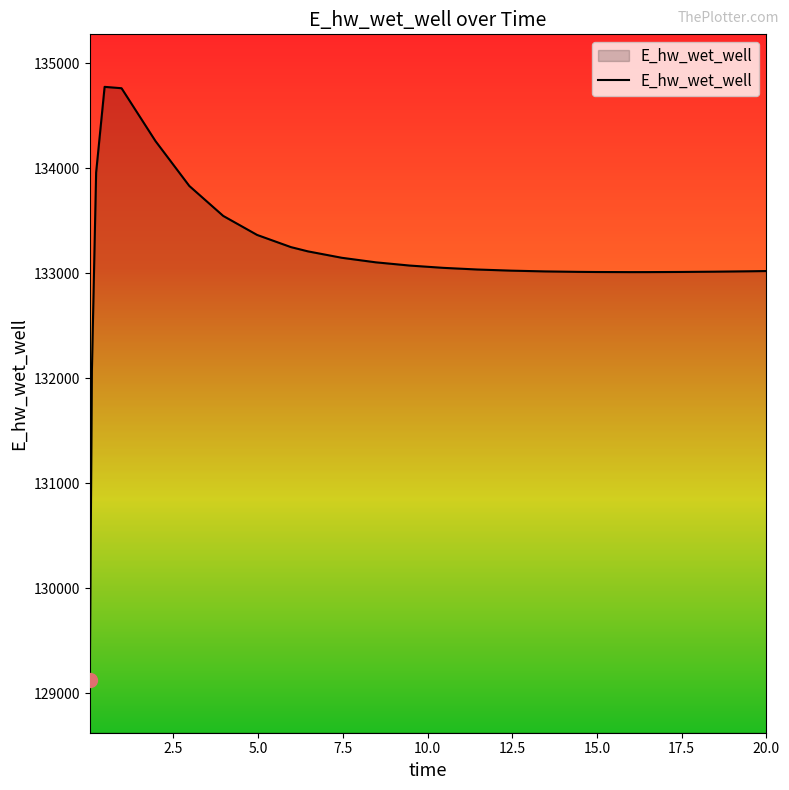

What is the sum of all values?

3461681.8